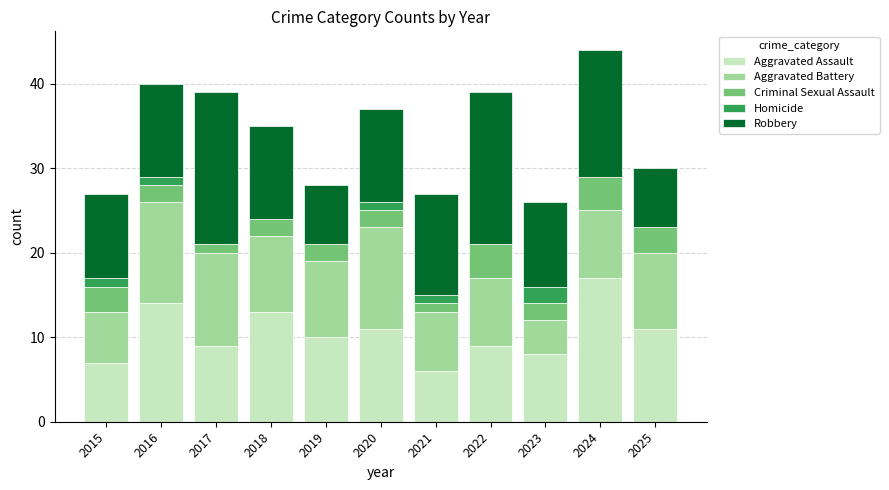

Is it true that Aggravated Assault equals 6 at 2021?

True